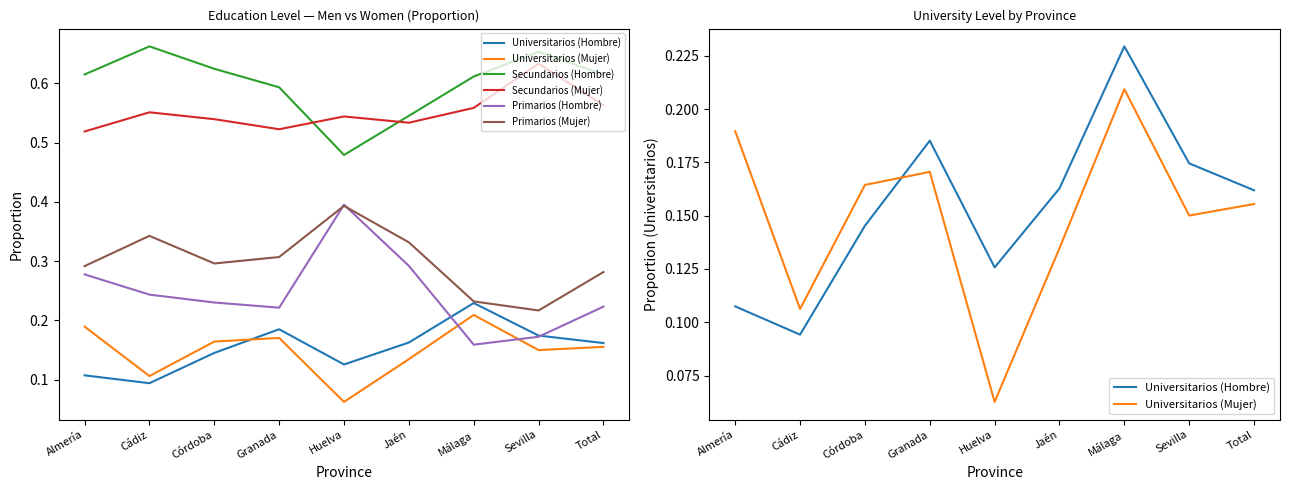

Which series has the largest range (max minus min)?

Primarios (Hombre)